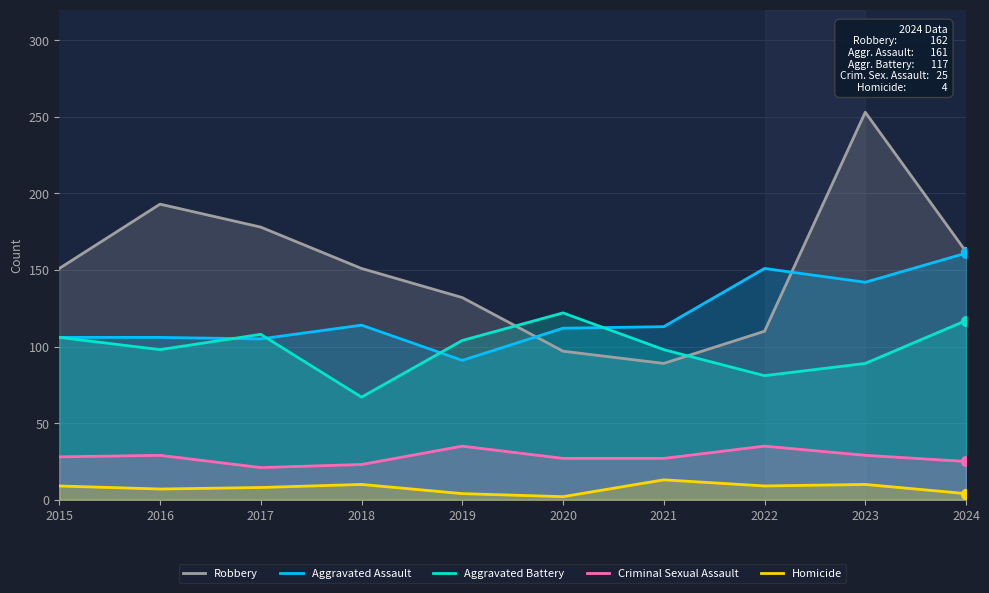

At which category is the sum across all series the highest?

2023